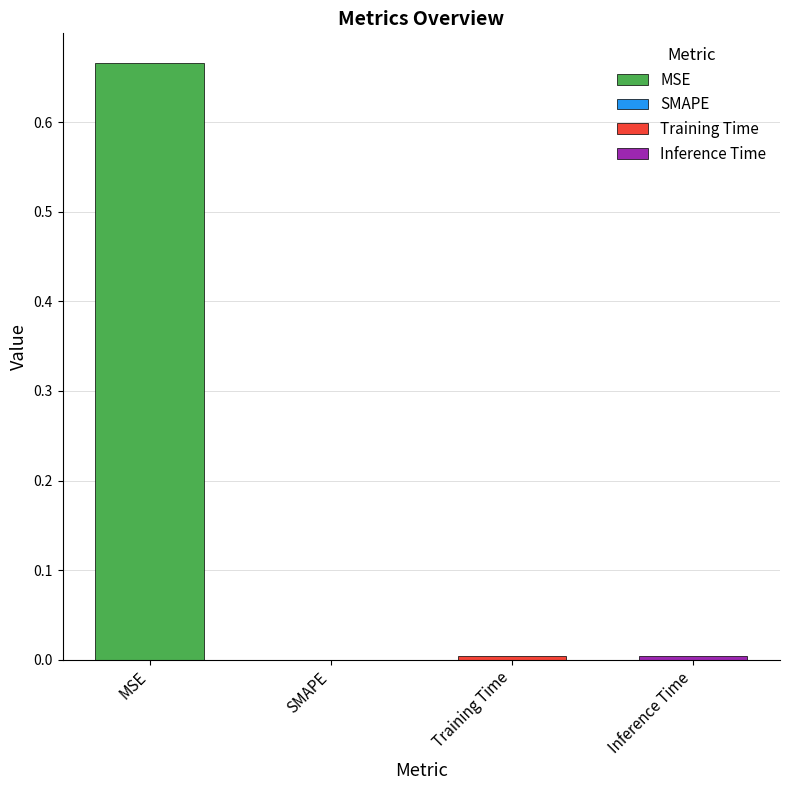

List the labels in order of value, largest first.

MSE, Inference Time, Training Time, SMAPE